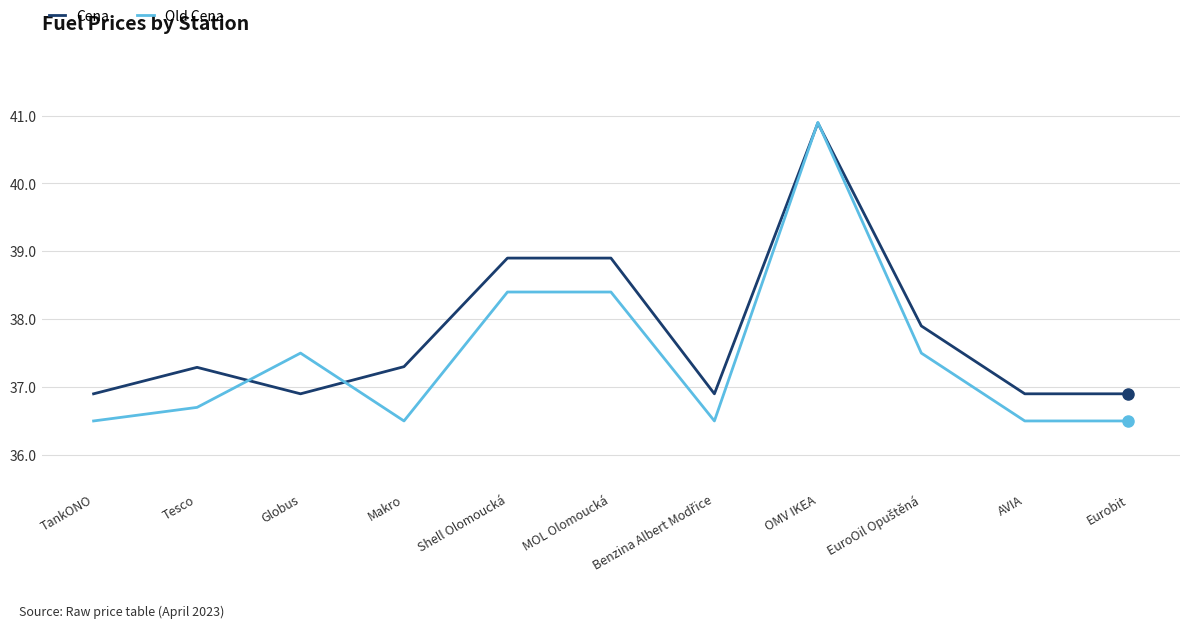

Where do Cena and Old Cena first cross each other?

Tesco and Globus